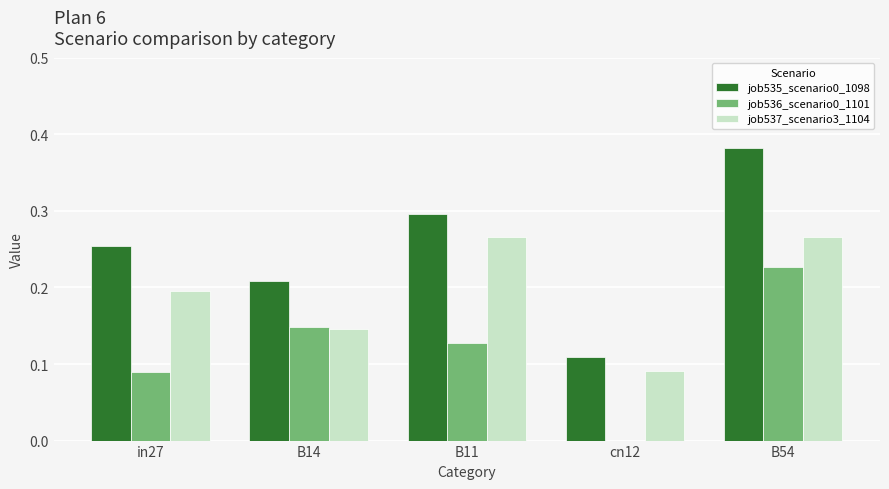

True or false: job537_scenario3_1104 has a value of 0.3 at B54.

True